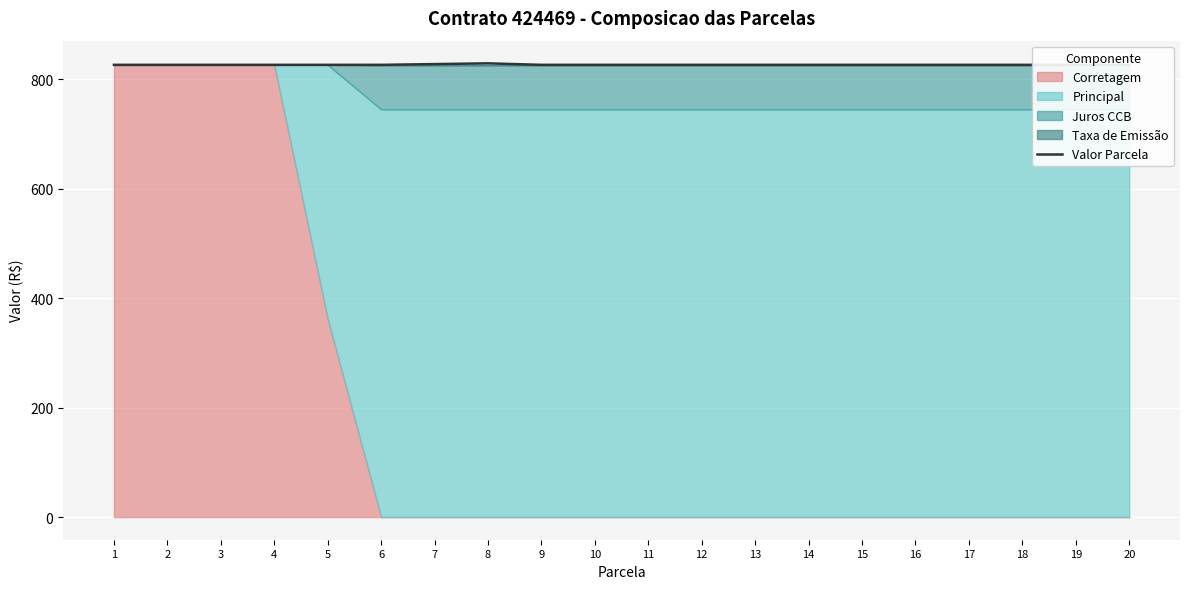

Which category has the highest value across all series?

8